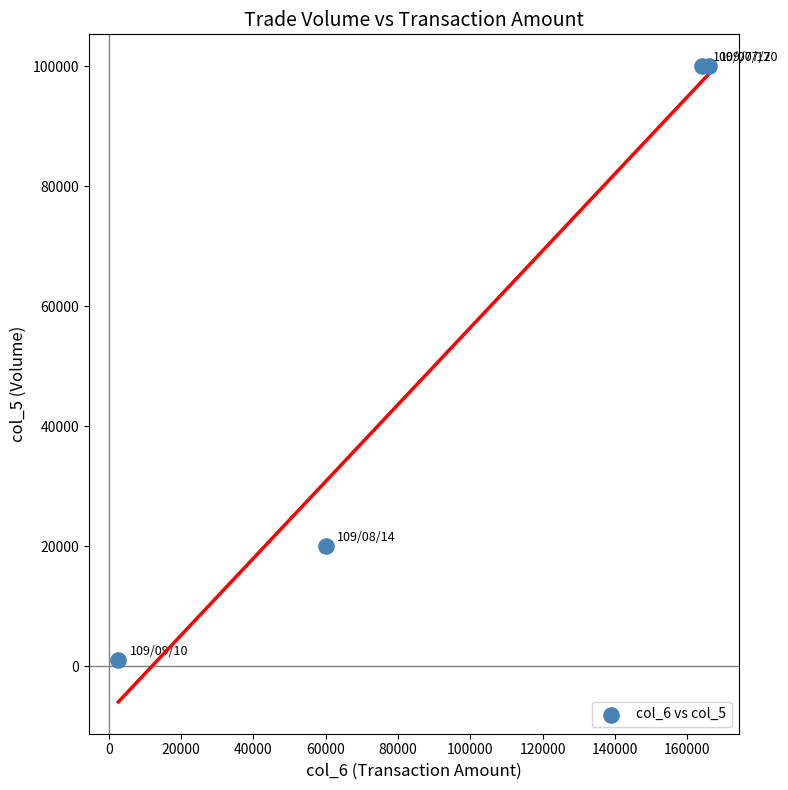

What is the average X value?

98160